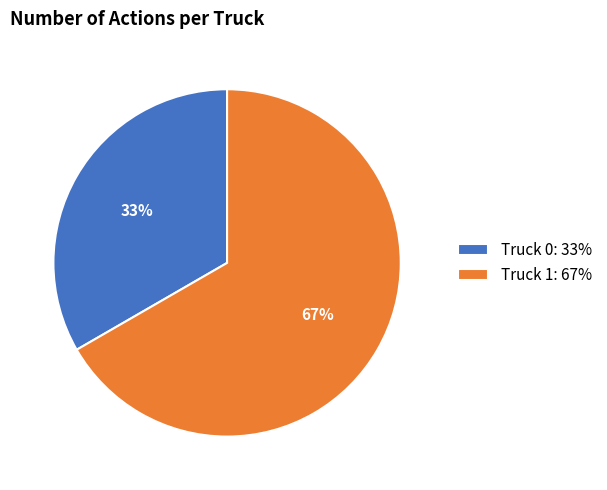

To the nearest percent, what is the combined percentage of Truck 1: 67% and Truck 0: 33%?

100%